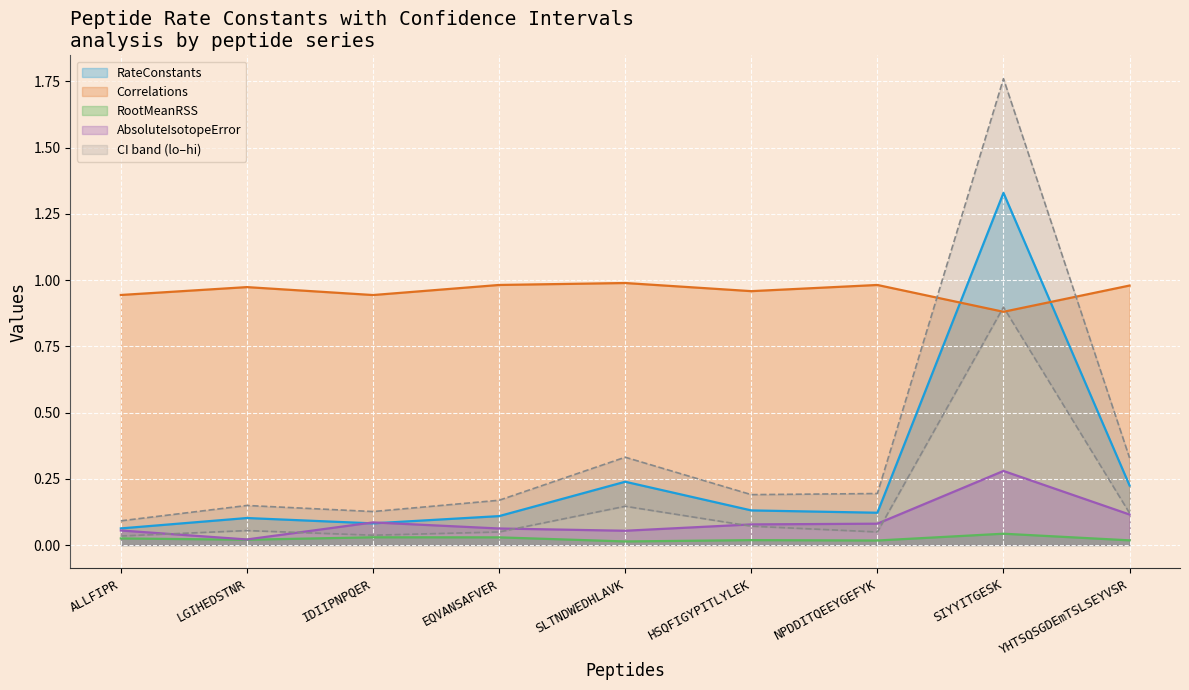

At which category does RootMeanRSS reach its first local peak?

IDIIPNPQER